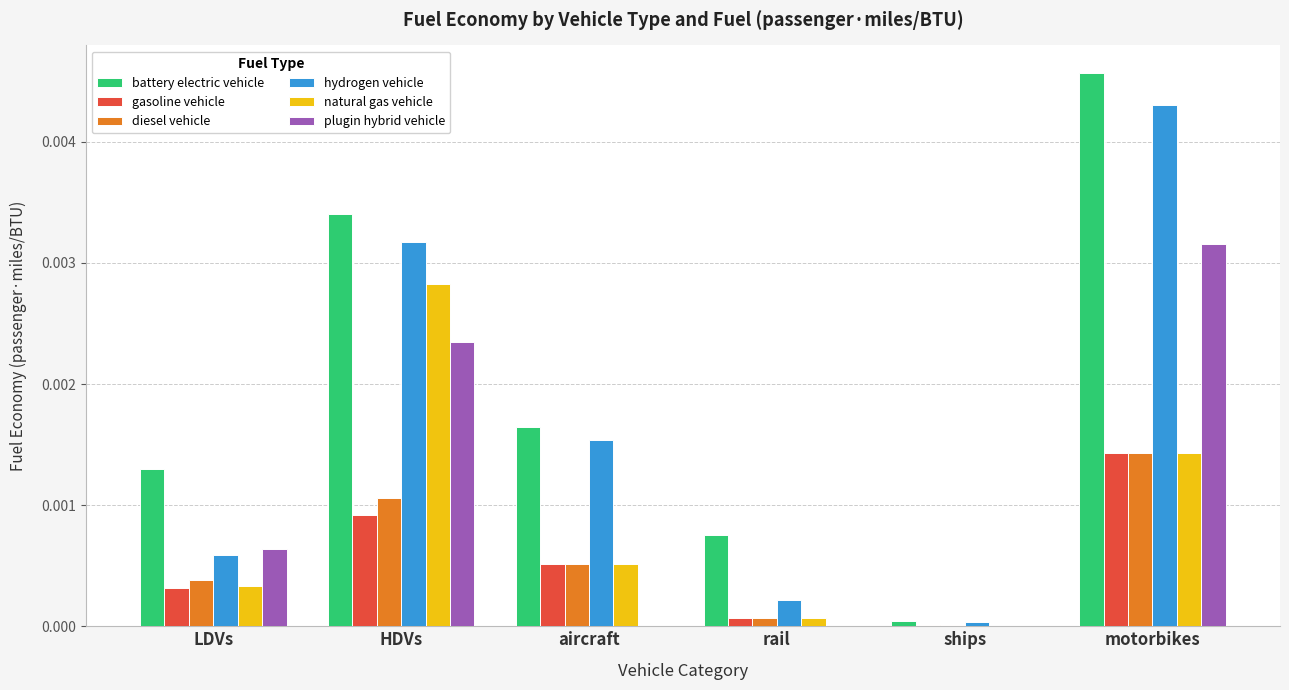

Which series changed the most between LDVs and rail?

plugin hybrid vehicle